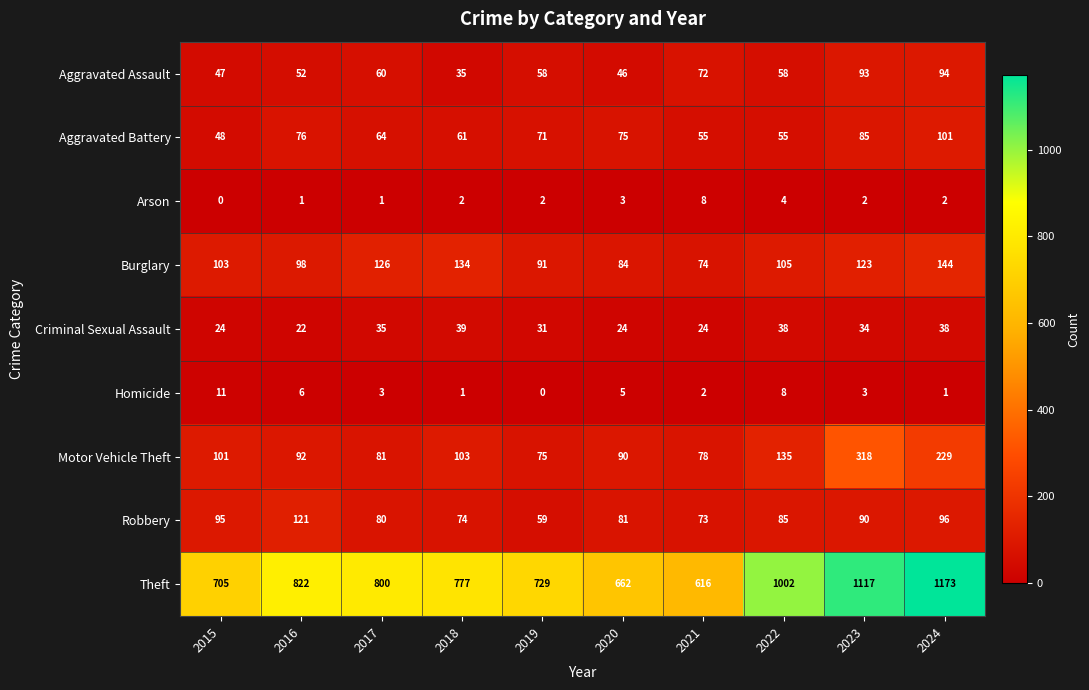

At which label does Theft reach its minimum?

2021